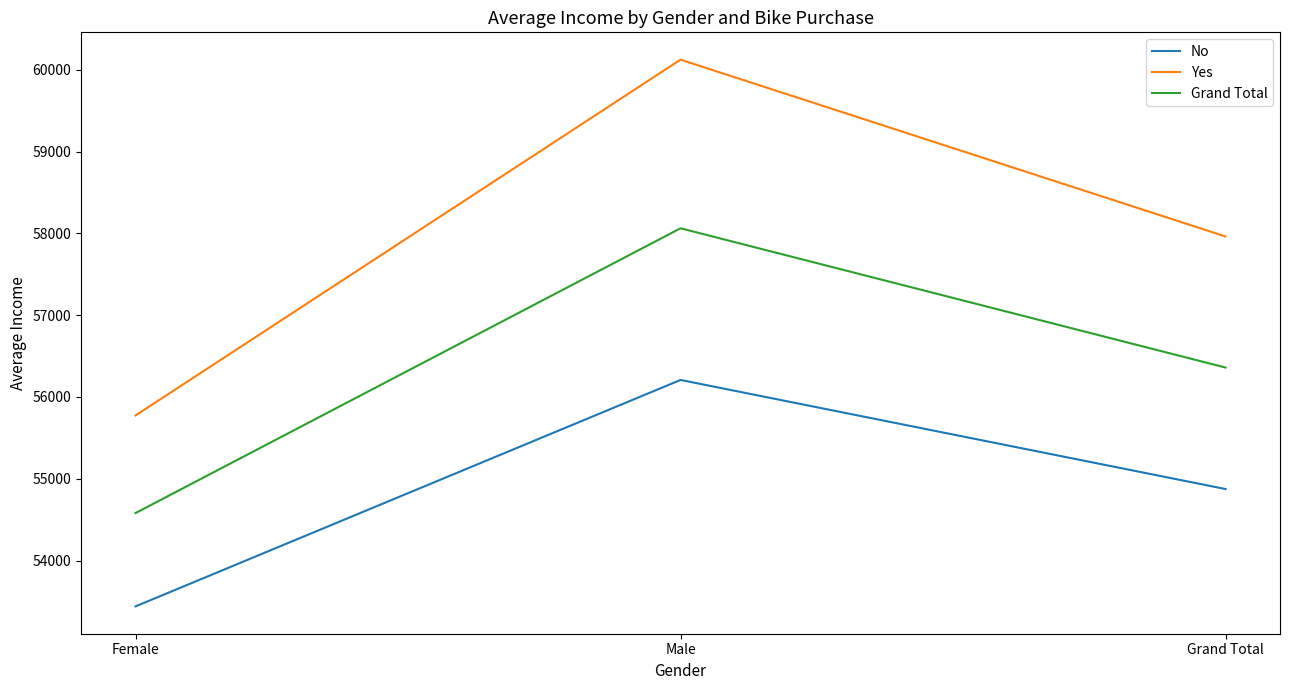

How many lines are shown in the chart?

3